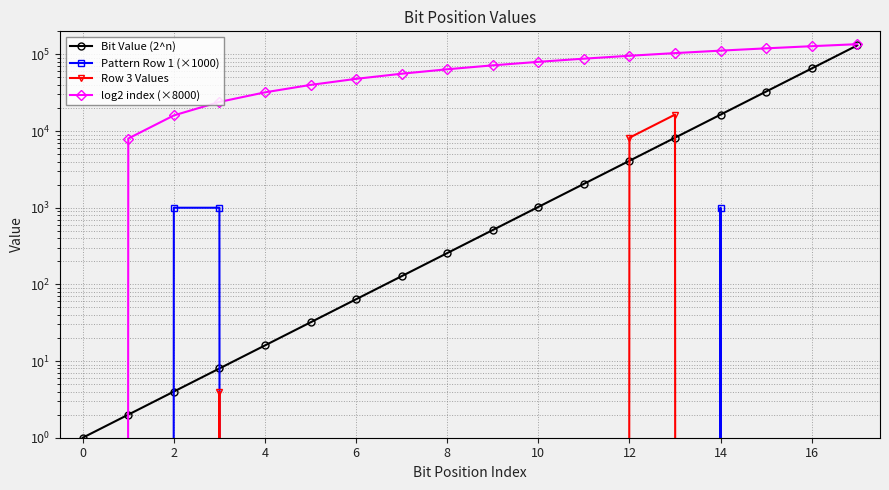

What is the label of the 17th point from the left?

16